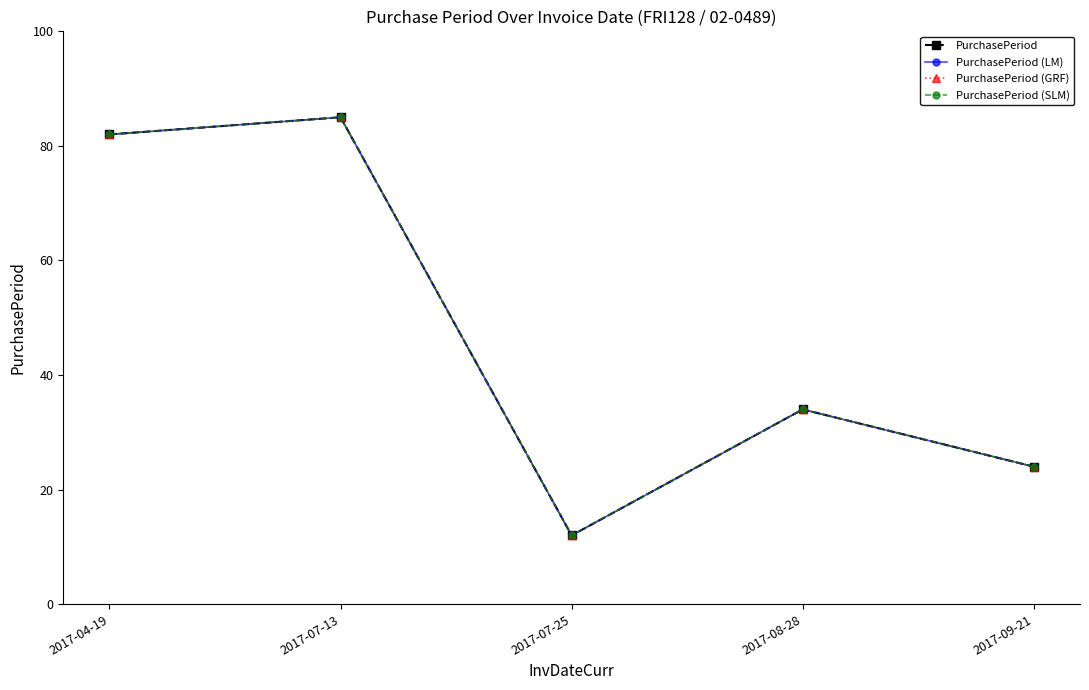

True or false: PurchasePeriod (GRF) has a value of 16 at 2017-07-25.

False